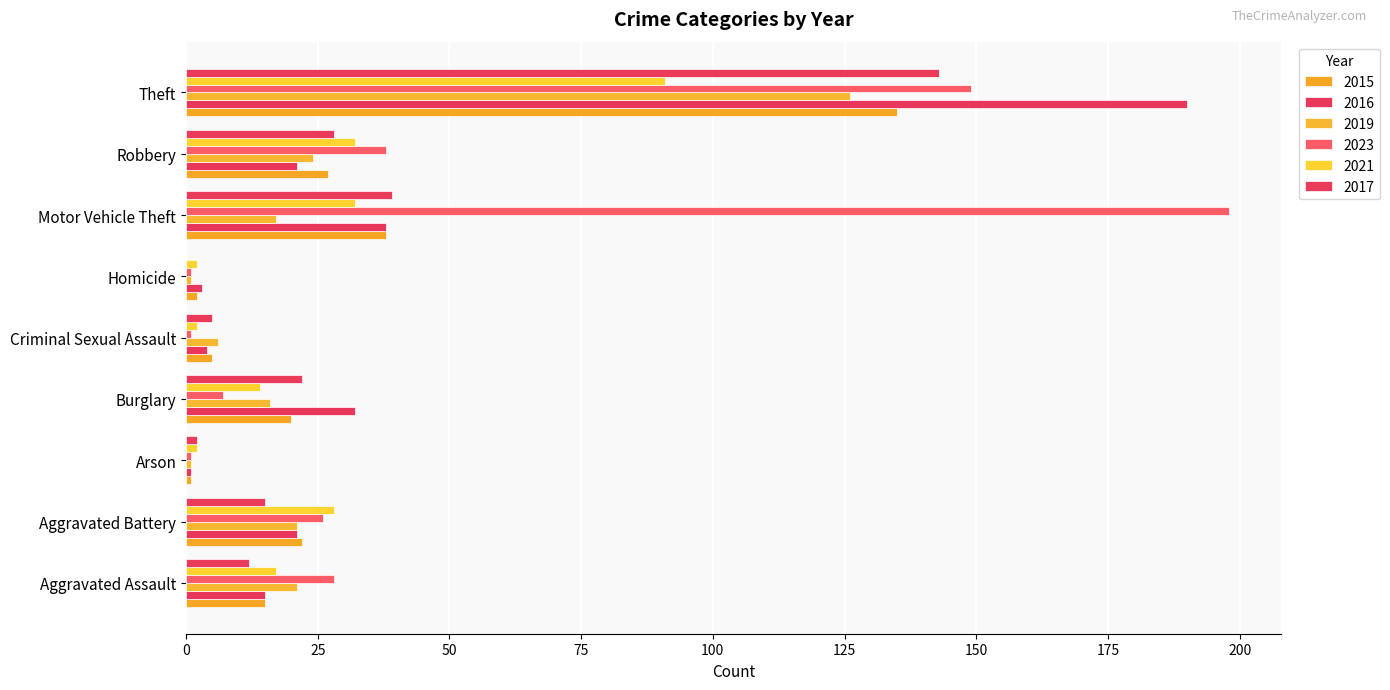

Where does the 2021 series first go above 17?

Aggravated Battery